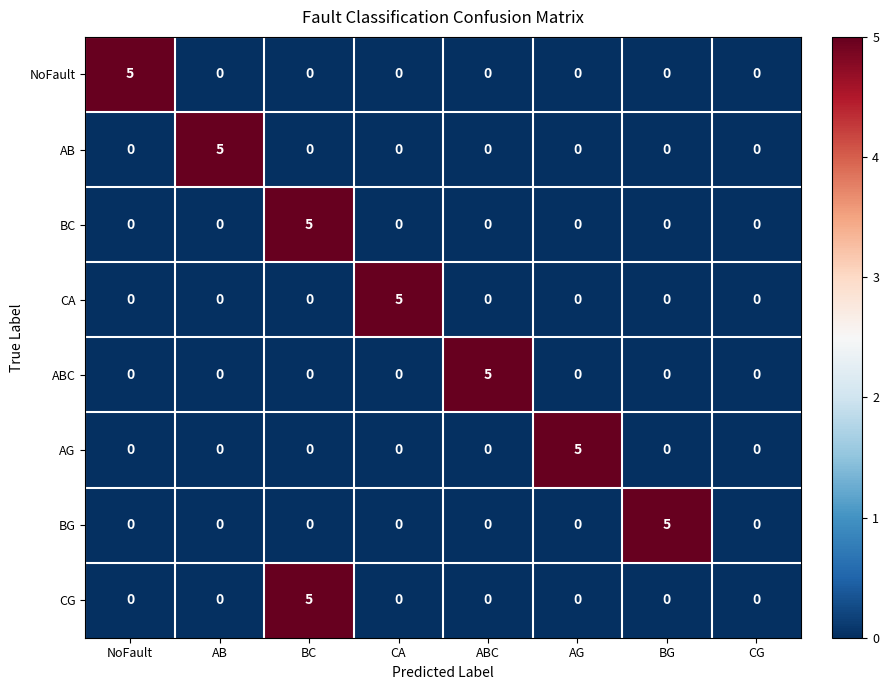

What is the highest value of the CA series?

5